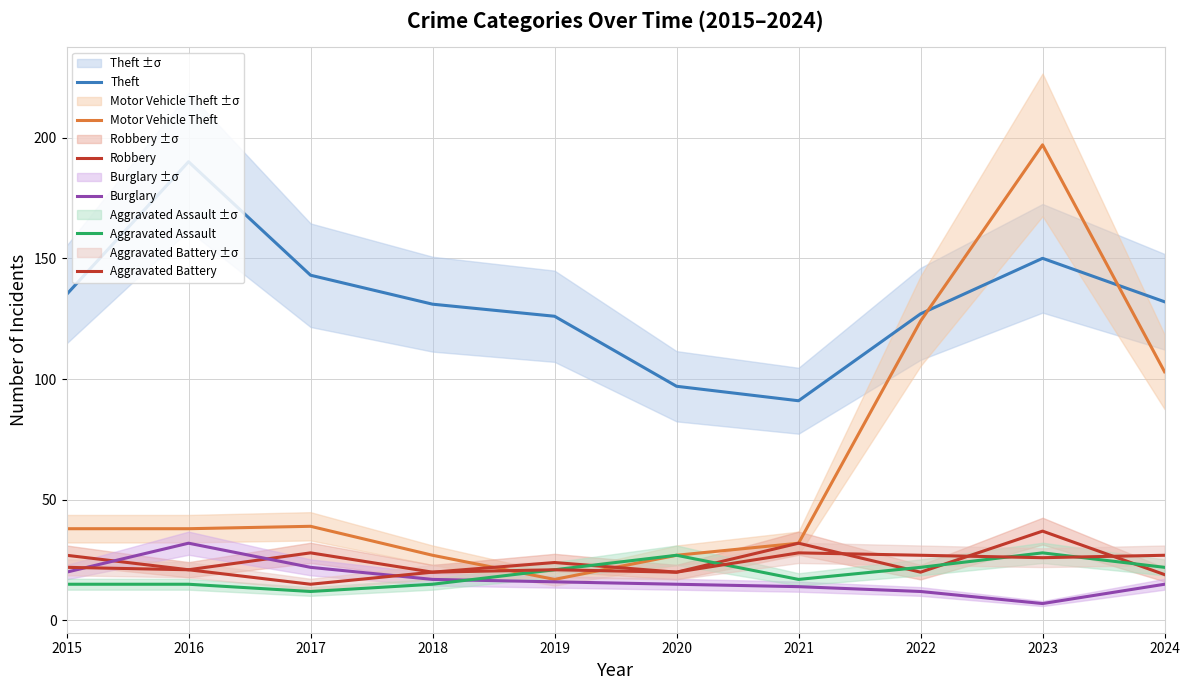

Reading left to right, list all the values displayed in this chart.

Theft: 2015=135	2016=190	2017=143	2018=131	2019=126	2020=97	2021=91	2022=127	2023=150	2024=132
Motor Vehicle Theft: 2015=38	2016=38	2017=39	2018=27	2019=17	2020=27	2021=32	2022=124	2023=197	2024=103
Robbery: 2015=27	2016=21	2017=28	2018=20	2019=24	2020=20	2021=32	2022=20	2023=37	2024=19
Burglary: 2015=20	2016=32	2017=22	2018=17	2019=16	2020=15	2021=14	2022=12	2023=7	2024=15
Aggravated Assault: 2015=15	2016=15	2017=12	2018=15	2019=21	2020=27	2021=17	2022=22	2023=28	2024=22
Aggravated Battery: 2015=22	2016=21	2017=15	2018=20	2019=21	2020=20	2021=28	2022=27	2023=26	2024=27